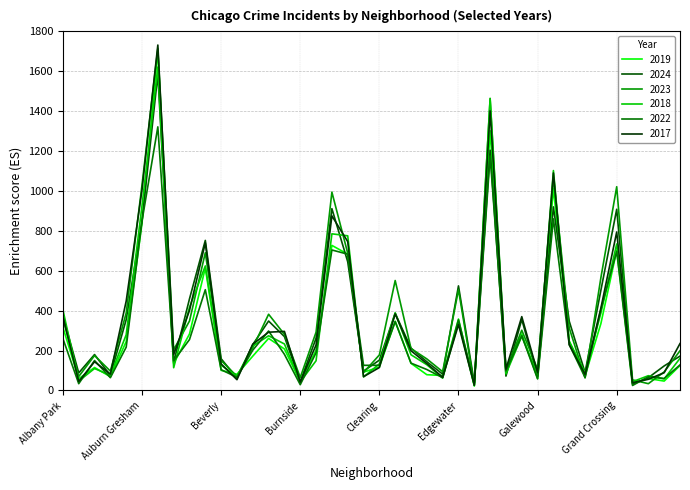

What is the greatest value displayed?

1731